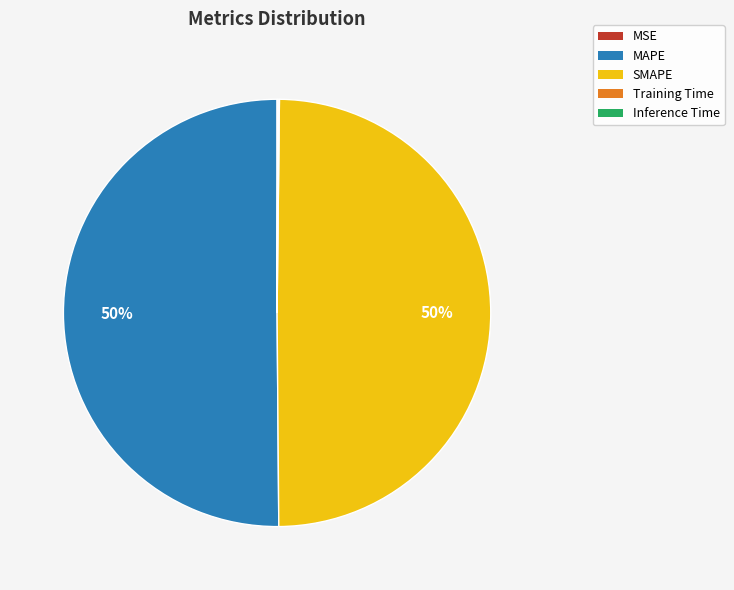

What is the majority slice?

MAPE